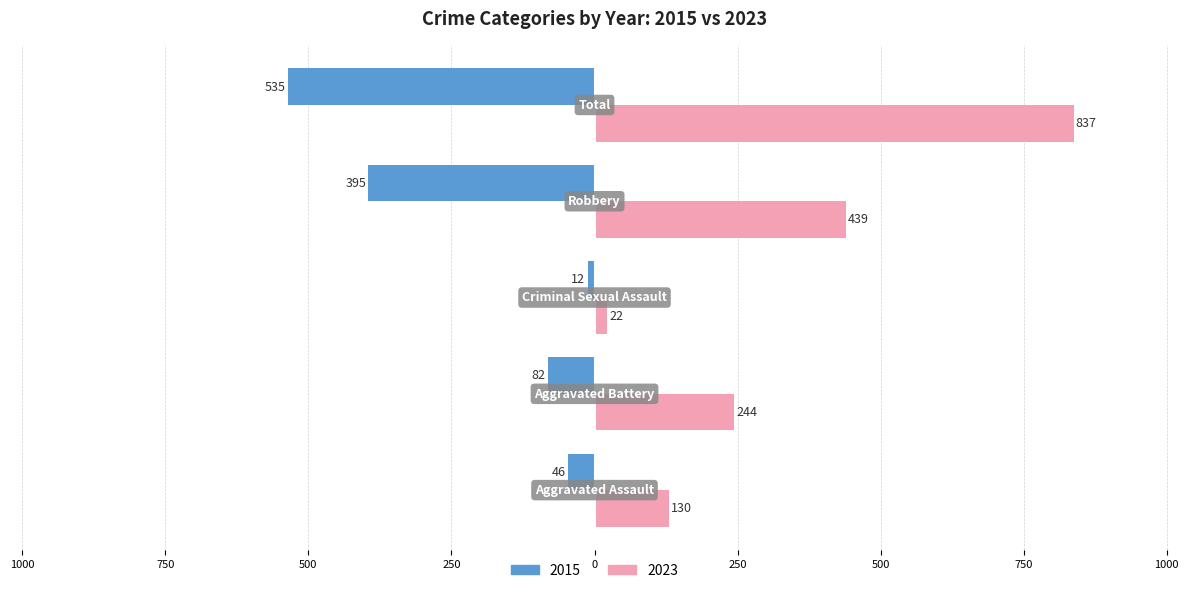

What are all the series names shown in the legend?

2015, 2023